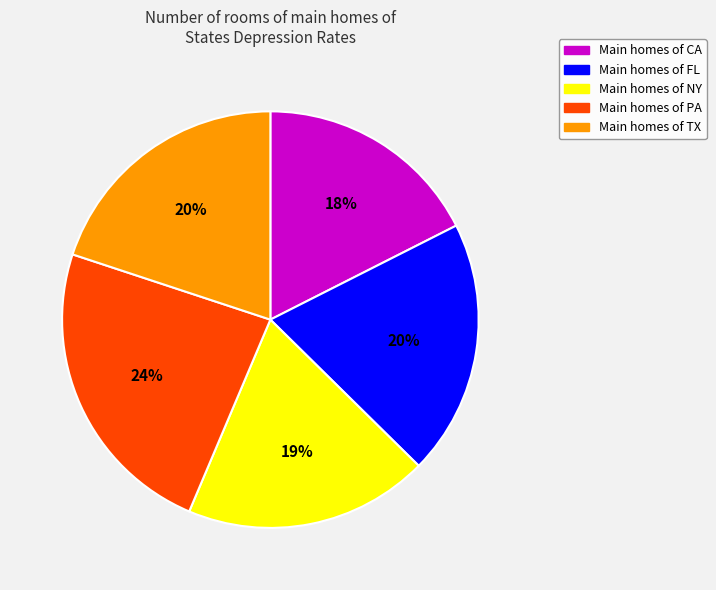

Is there a majority slice in this chart?

No